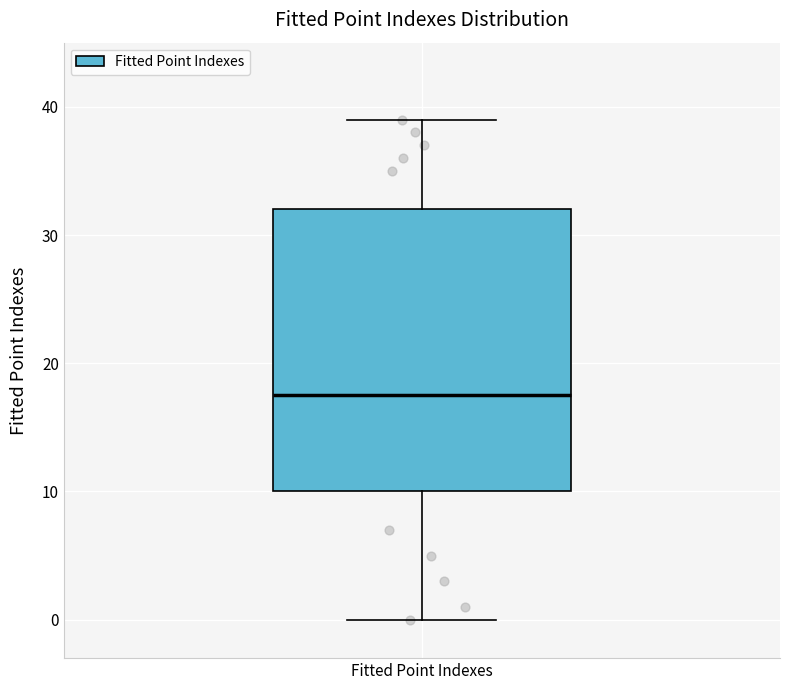

Transcribe this box plot: give where the median line is, the range the box spans, and where the two whiskers end, as read against the y-axis. The values are not printed on the chart, so give them approximately, as read against the axis.

median 18, box 10 to 32, whiskers 0 to 39